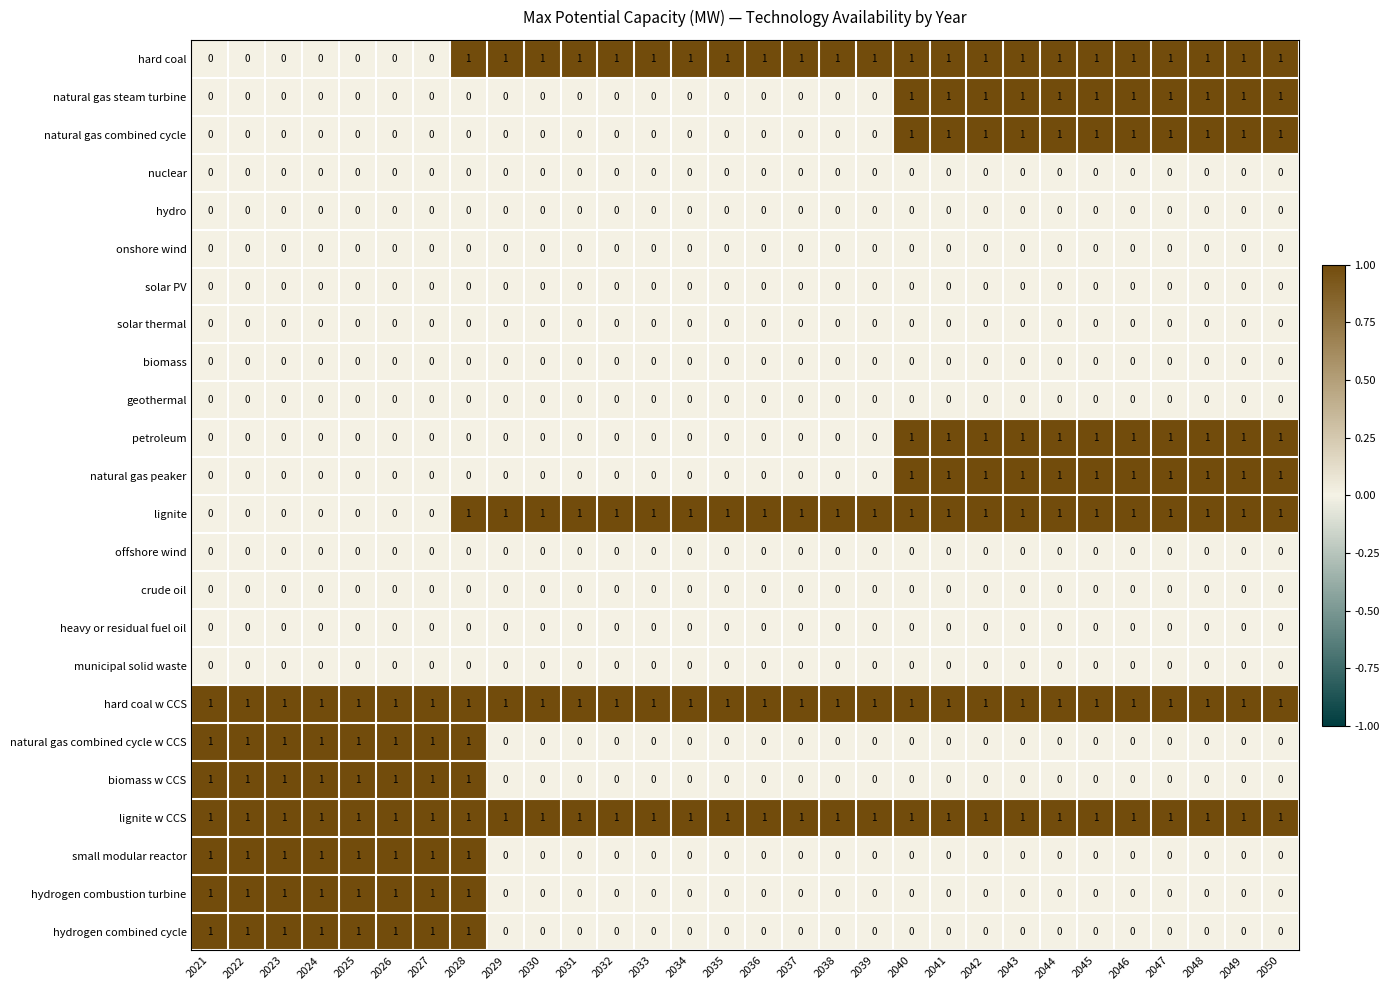

The hydrogen combined cycle series shows 0 at 2028. True or false?

False